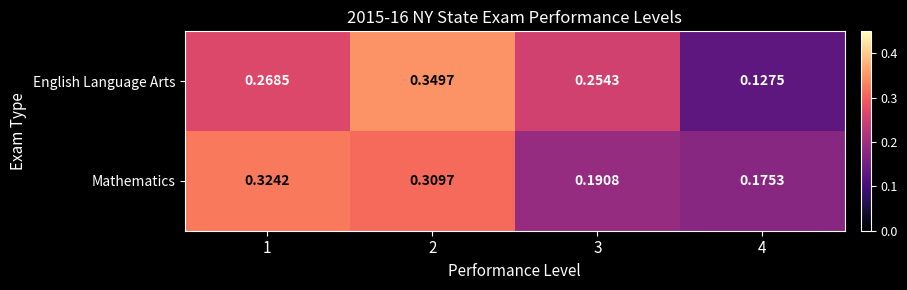

Rank the series by their maximum value, from lowest to highest.

Mathematics, English Language Arts